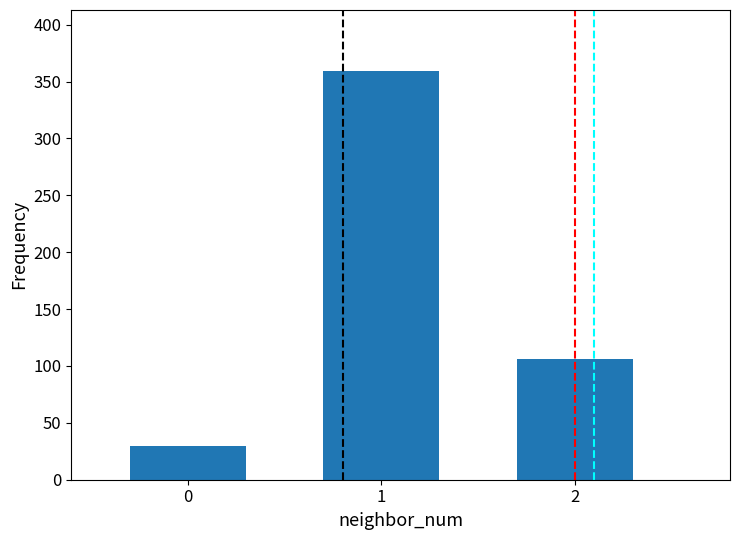

What is the sum of the values at 0 and 2?

136